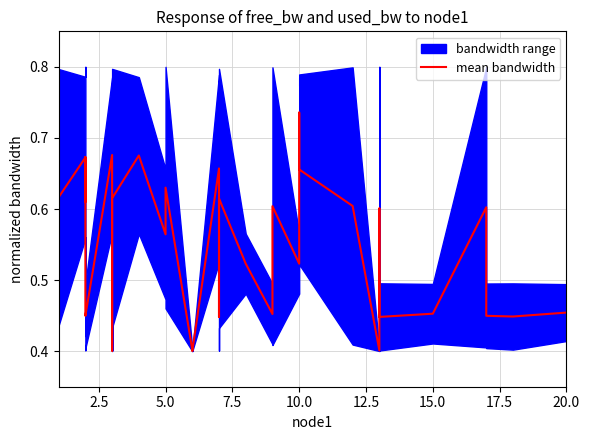

True or false: the data has more than 2 interior local peaks.

True